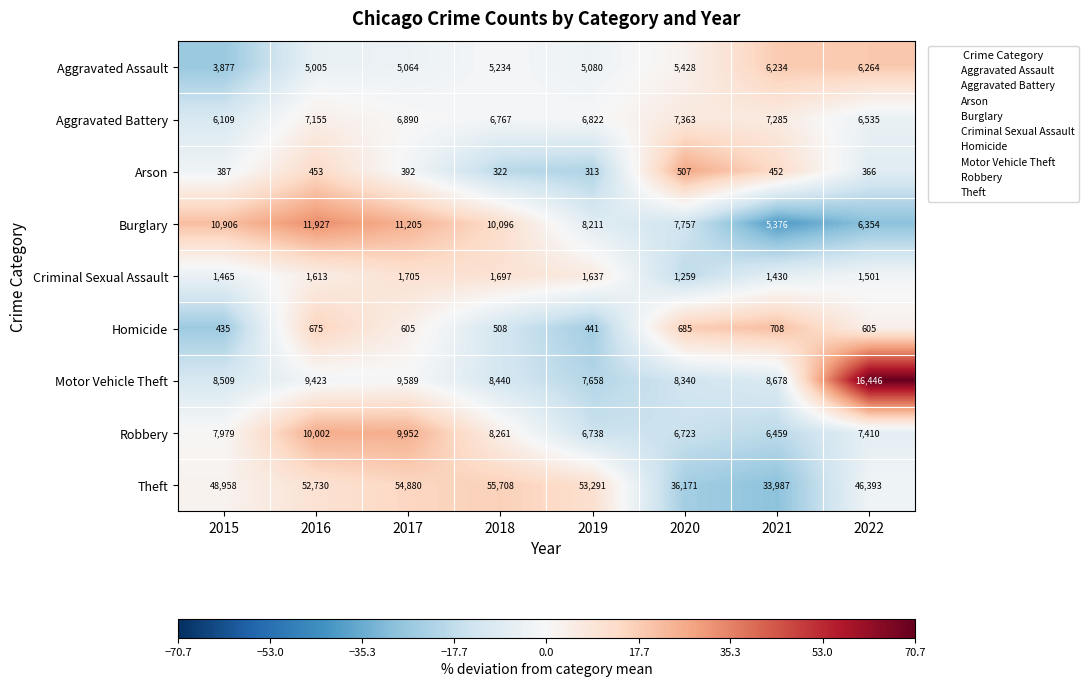

At which label does Motor Vehicle Theft reach its minimum?

2019